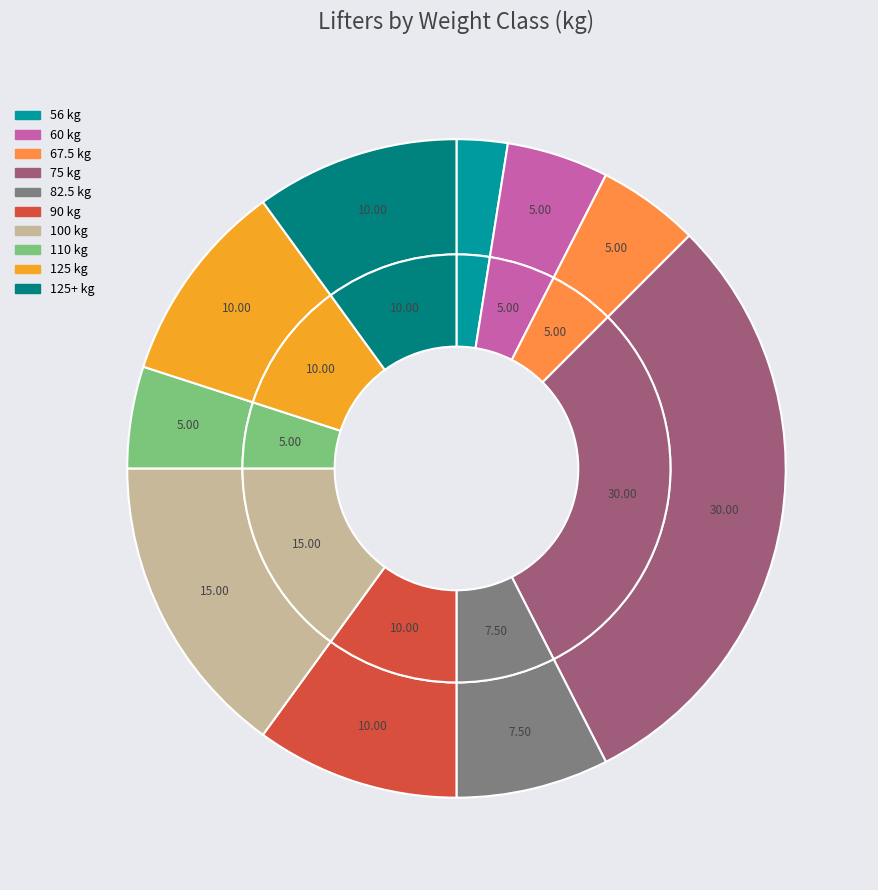

Does 90 represent more than half of the total?

No